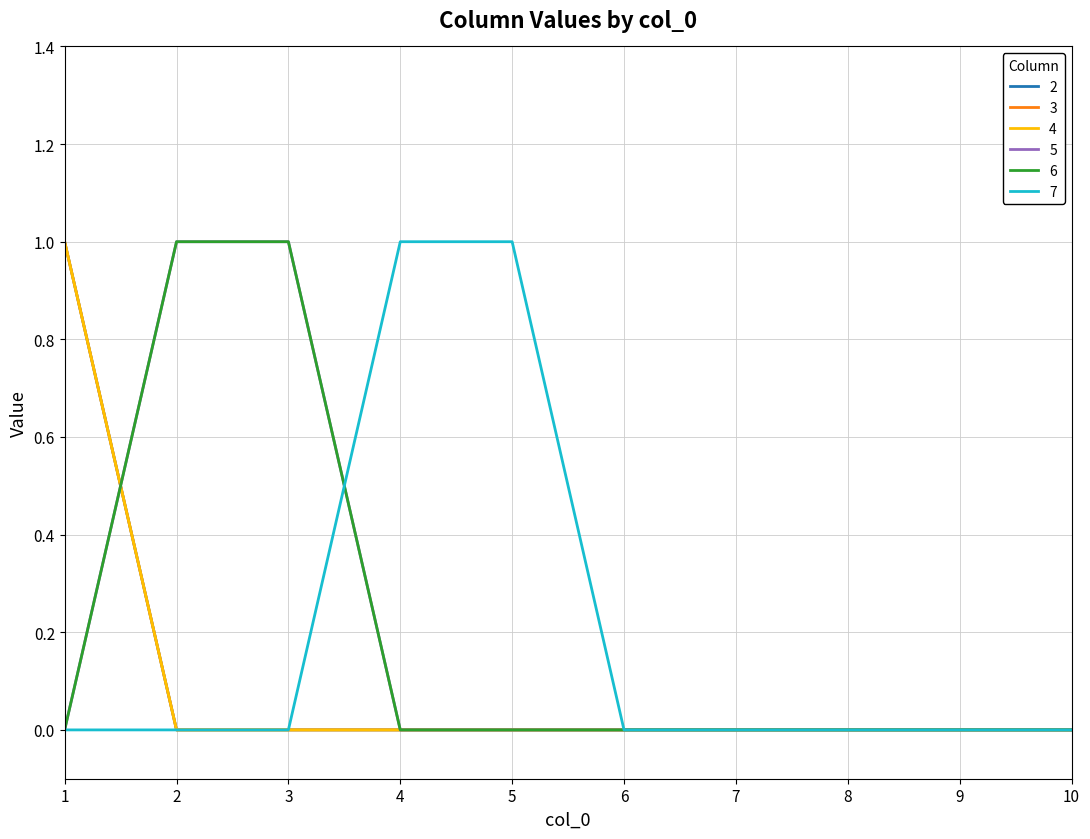

Reading left to right, what are all the values shown in this chart?

2: 1=1	2=0	3=0	4=0	5=0	6=0	7=0	8=0	9=0	10=0
3: 1=1	2=0	3=0	4=0	5=0	6=0	7=0	8=0	9=0	10=0
4: 1=1	2=0	3=0	4=0	5=0	6=0	7=0	8=0	9=0	10=0
5: 1=0	2=1	3=1	4=0	5=0	6=0	7=0	8=0	9=0	10=0
6: 1=0	2=1	3=1	4=0	5=0	6=0	7=0	8=0	9=0	10=0
7: 1=0	2=0	3=0	4=1	5=1	6=0	7=0	8=0	9=0	10=0